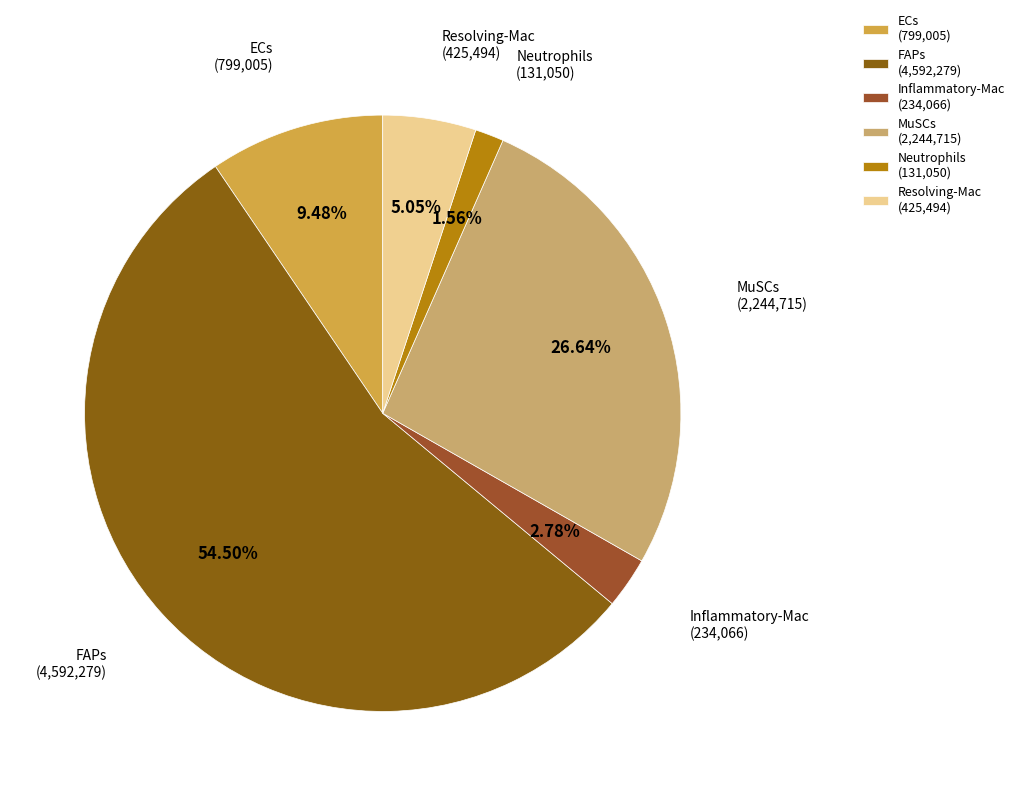

To the nearest percent, what is the average slice percentage?

17%